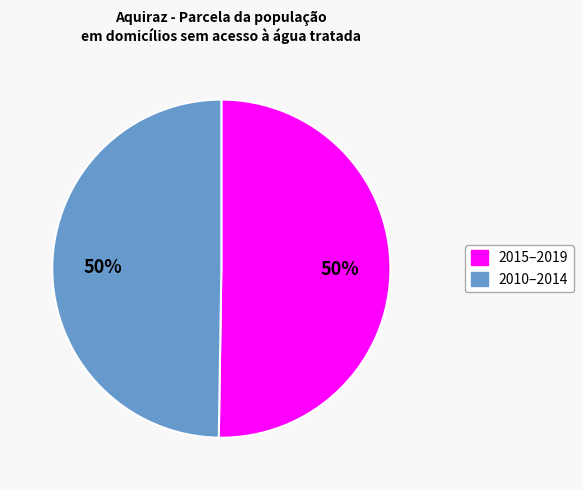

To the nearest percent, what is the average slice percentage?

50%